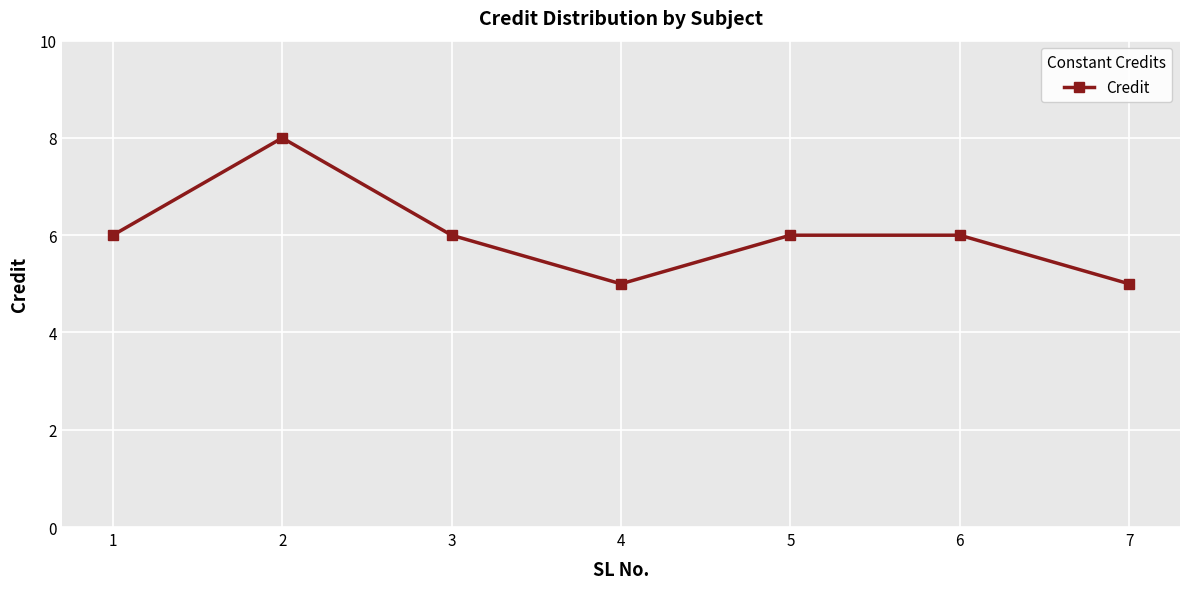

Which has a higher value, 6 or 7?

6